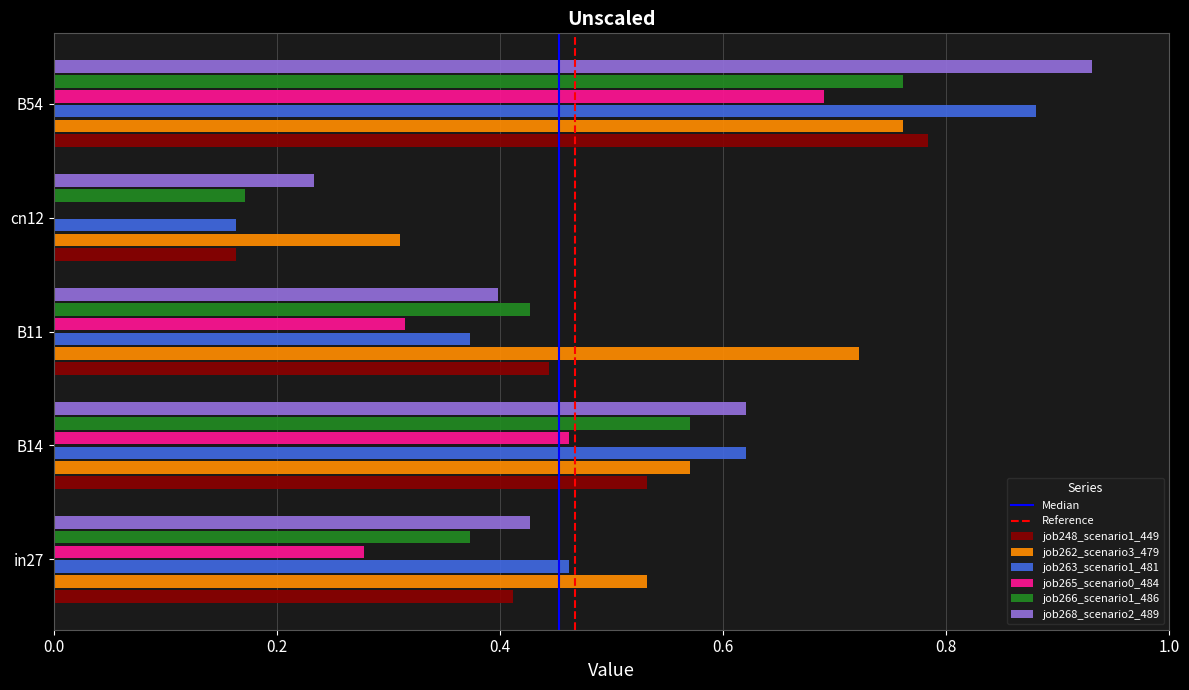

Count the number of categories in the chart.

5